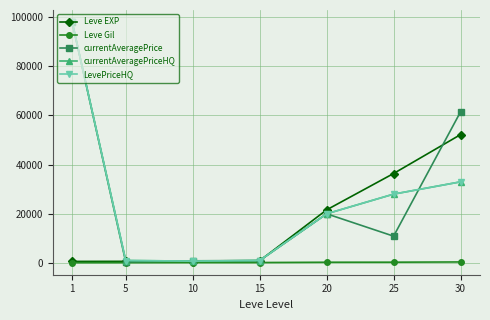

Is this an area chart (filled region under the line)?

No